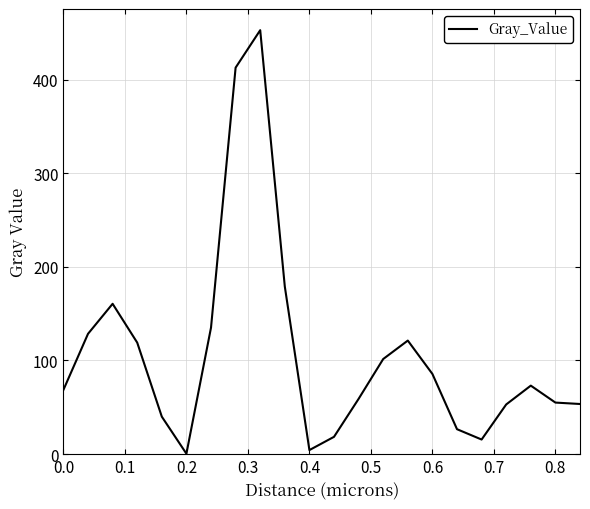

What is the maximum value shown in the chart?

453.0